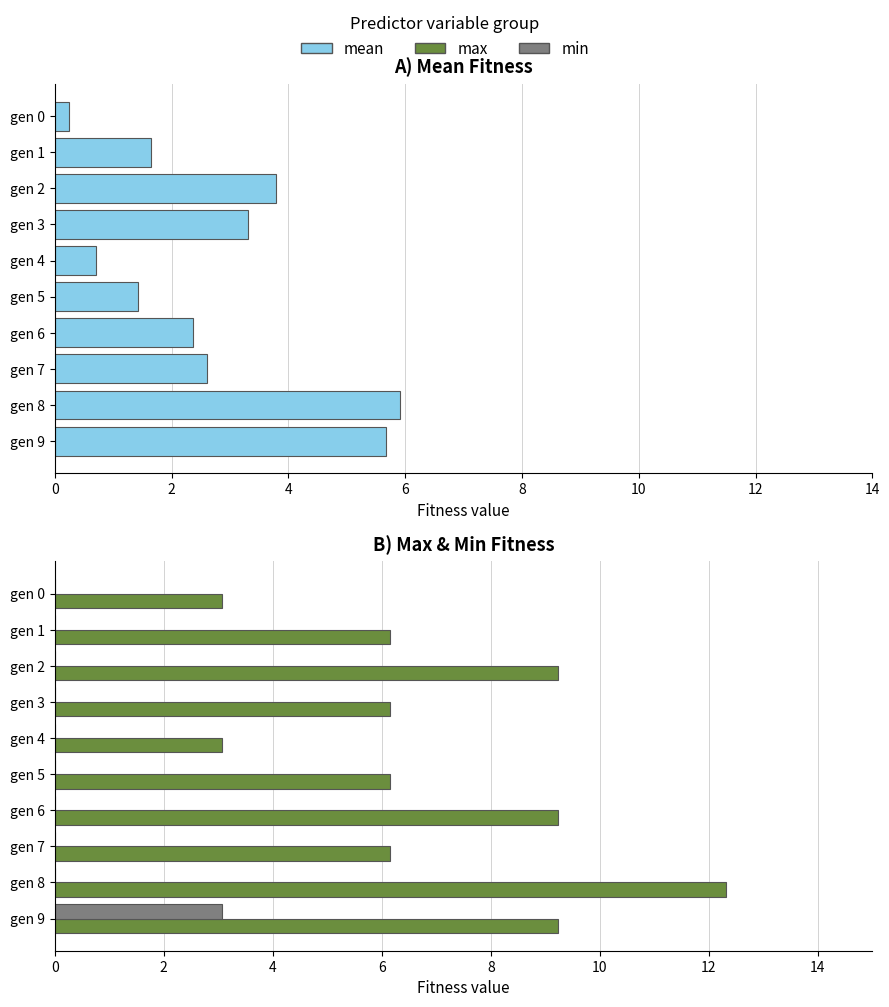

Which series has the widest spread of values?

max